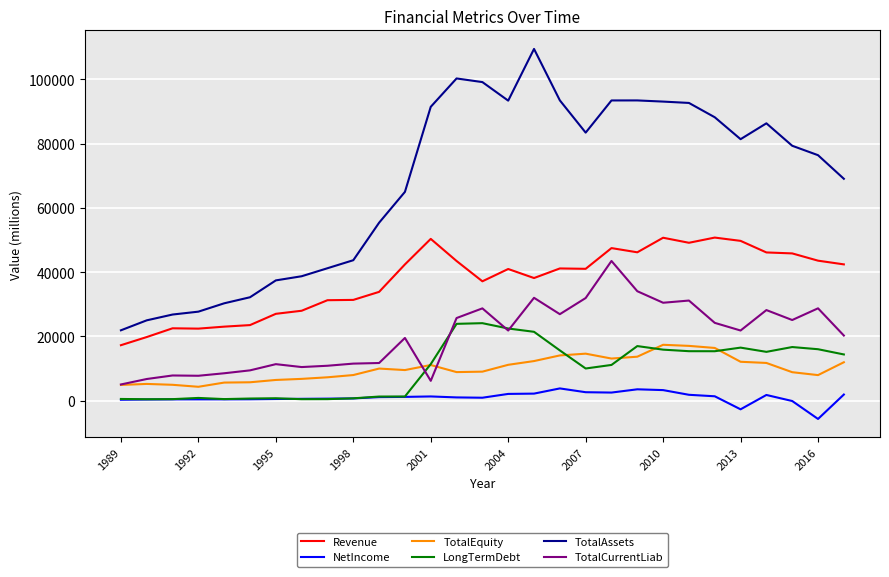

True or false: TotalAssets and TotalCurrentLiab cross at least once.

False